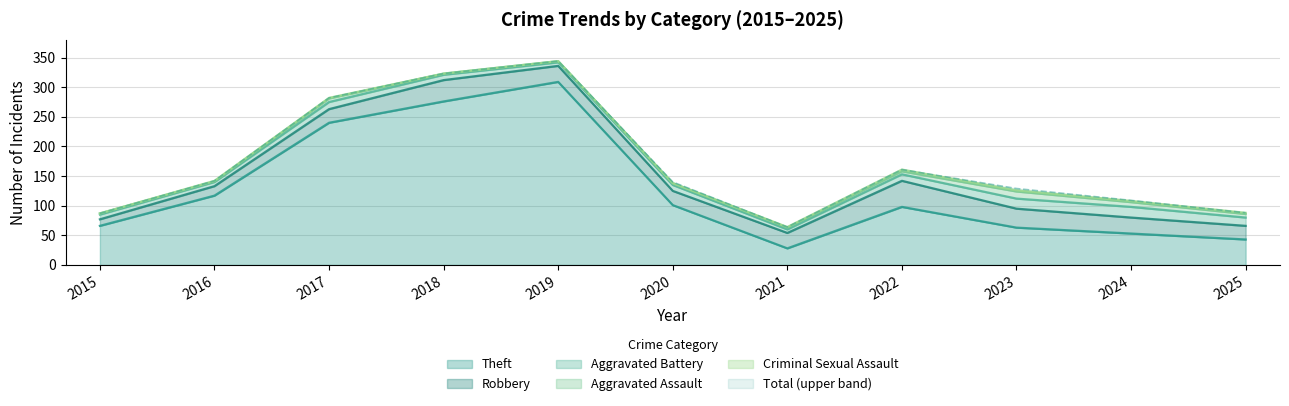

List the series in order of their peak value, highest first.

Total, Theft, Robbery, Aggravated Battery, Aggravated Assault, Criminal Sexual Assault